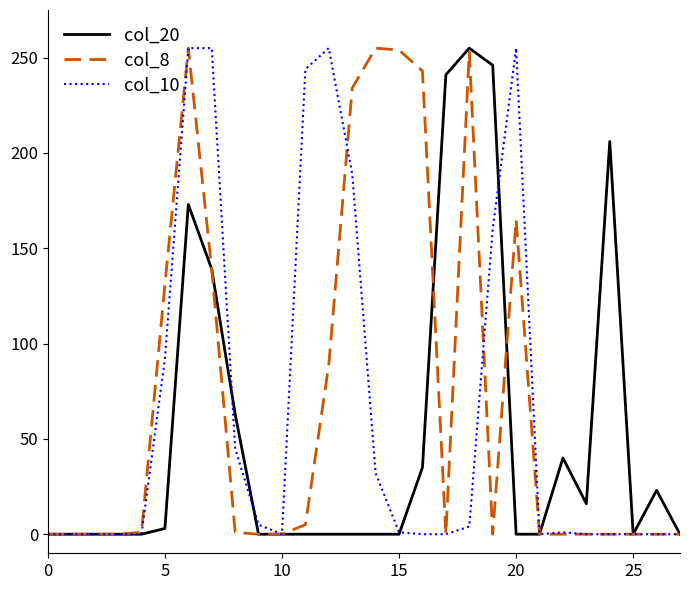

What is the greatest value displayed?

255